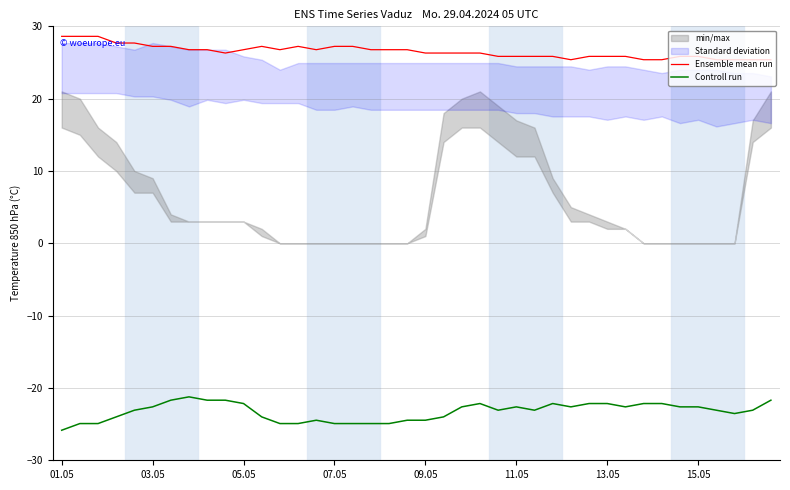

What is the lowest value of the Ensemble mean run series?

25.4